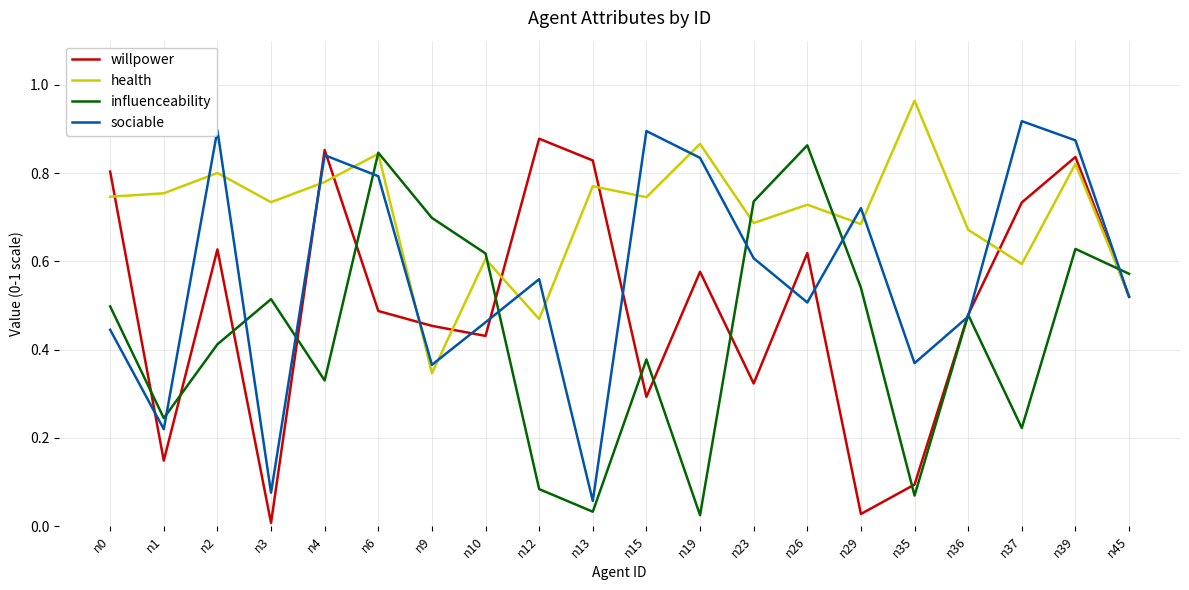

Between n1 and n39, which series saw the biggest shift?

willpower